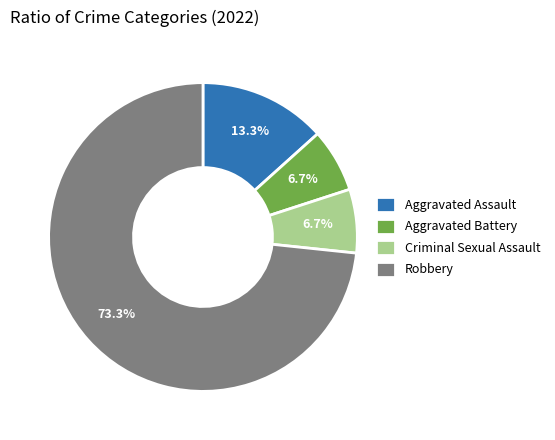

What is the majority slice?

Robbery